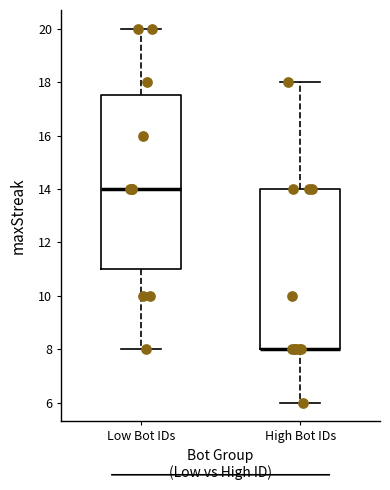

Reading left to right, transcribe this box plot: for each box, give where its median line is, the range the box spans, and where its two whiskers end, as read against the y-axis. The values are not printed on the chart, so give them approximately, as read against the axis.

Low Bot IDs: median 14.0, box 11.0 to 17.6, whiskers 8.0 to 20.0
High Bot IDs: median 8.0 (drawn on the box's lower edge), box 8.0 to 14.0, whiskers 6.0 to 18.0